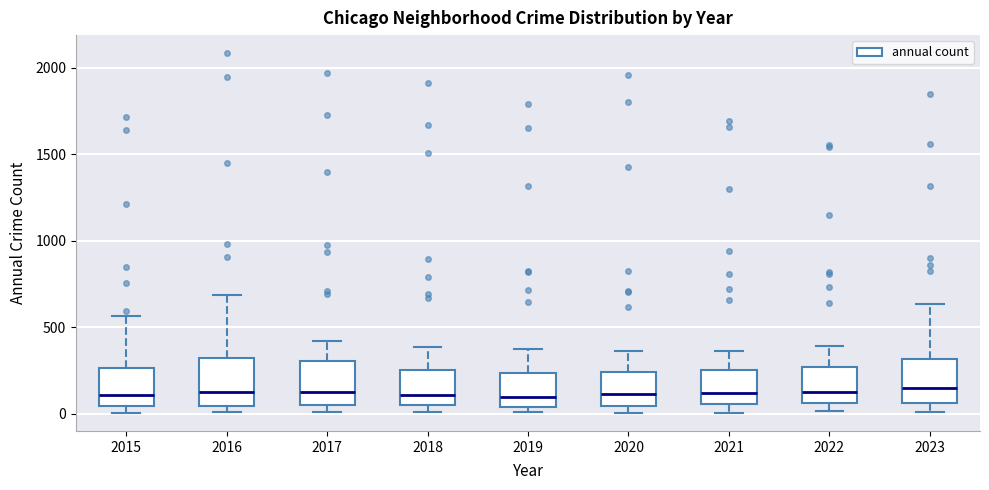

Where is the lower edge of the box at x = 2015 on the y-axis? The values are not printed on the chart, so give them approximately, as read against the axis.

50